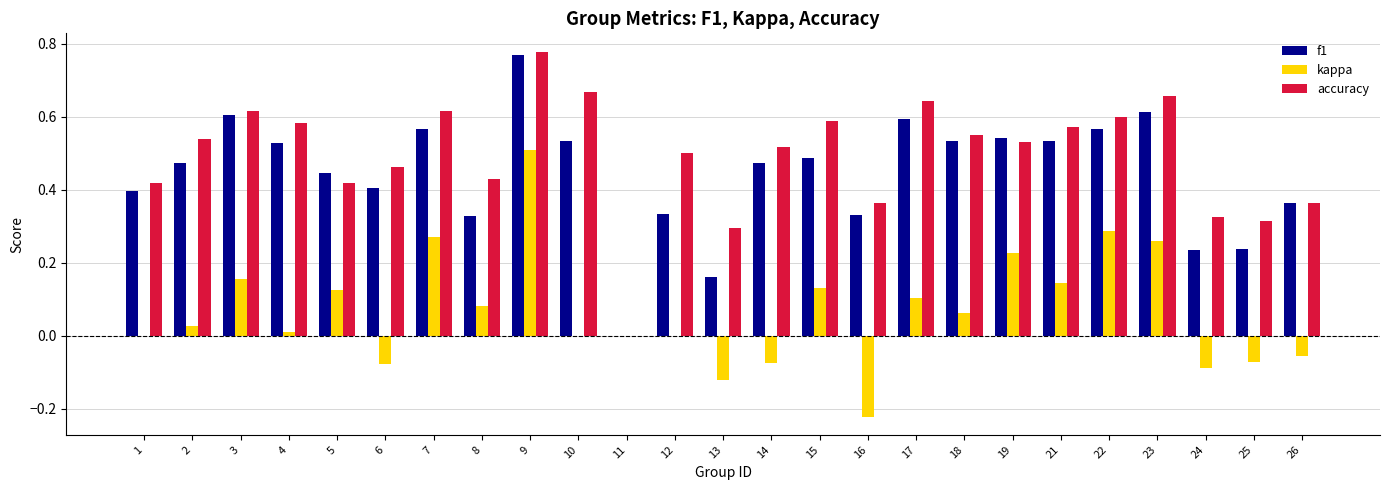

Which category has the highest value in the kappa series?

9